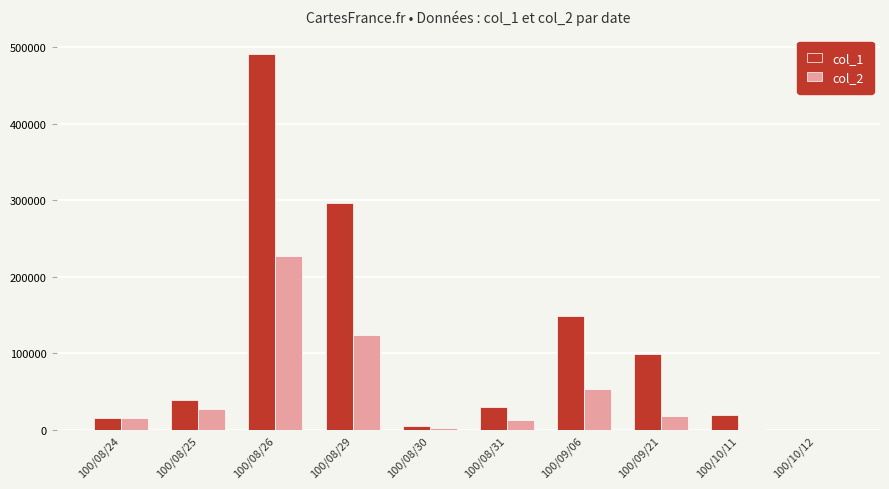

The value of col_1 at 100/09/06 is 206004. True or false?

False